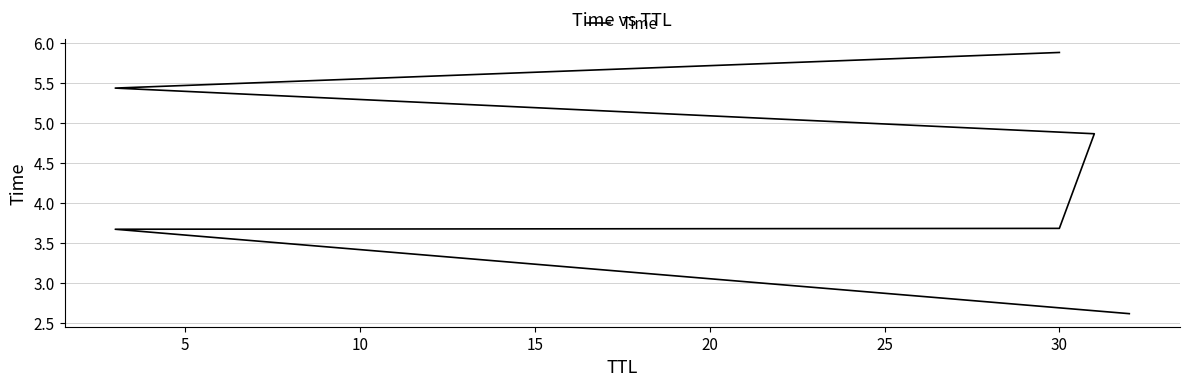

How many series are shown in this chart?

1